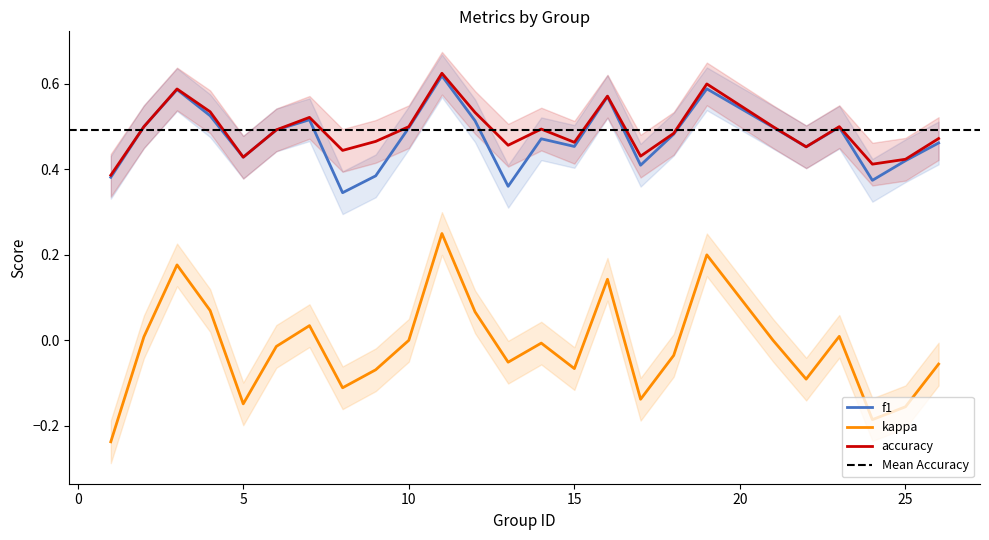

Count the f1 values in the range 0 to 1.

25